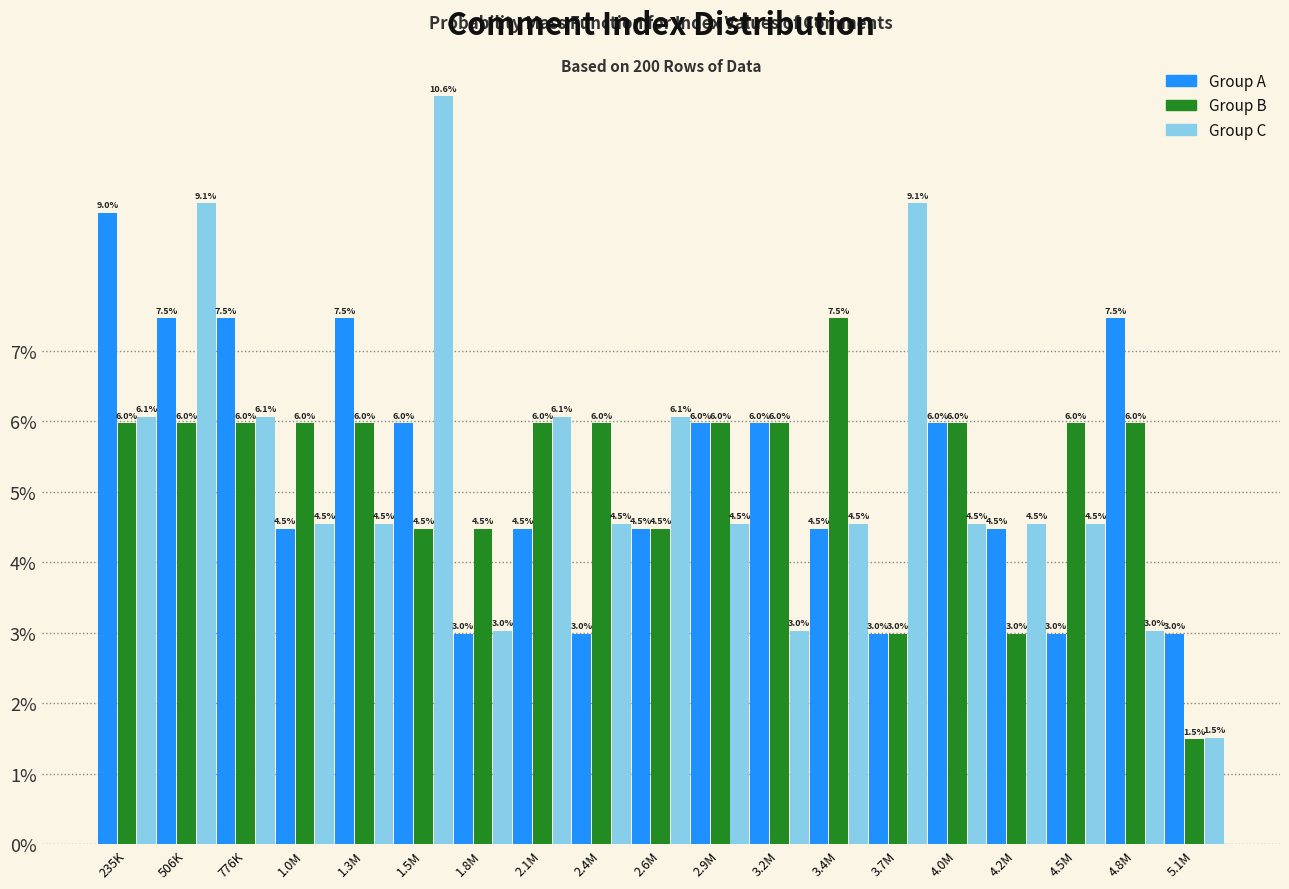

Reading right to left, what are all the values shown in this chart?

Group A: 5.1M=3.0	4.8M=7.5	4.5M=3.0	4.2M=4.5	4.0M=6.0	3.7M=3.0	3.4M=4.5	3.2M=6.0	2.9M=6.0	2.6M=4.5	2.4M=3.0	2.1M=4.5	1.8M=3.0	1.5M=6.0	1.3M=7.5	1.0M=4.5	776K=7.5	506K=7.5	235K=9.0
Group B: 5.1M=1.5	4.8M=6.0	4.5M=6.0	4.2M=3.0	4.0M=6.0	3.7M=3.0	3.4M=7.5	3.2M=6.0	2.9M=6.0	2.6M=4.5	2.4M=6.0	2.1M=6.0	1.8M=4.5	1.5M=4.5	1.3M=6.0	1.0M=6.0	776K=6.0	506K=6.0	235K=6.0
Group C: 5.1M=1.5	4.8M=3.0	4.5M=4.5	4.2M=4.5	4.0M=4.5	3.7M=9.1	3.4M=4.5	3.2M=3.0	2.9M=4.5	2.6M=6.1	2.4M=4.5	2.1M=6.1	1.8M=3.0	1.5M=10.6	1.3M=4.5	1.0M=4.5	776K=6.1	506K=9.1	235K=6.1